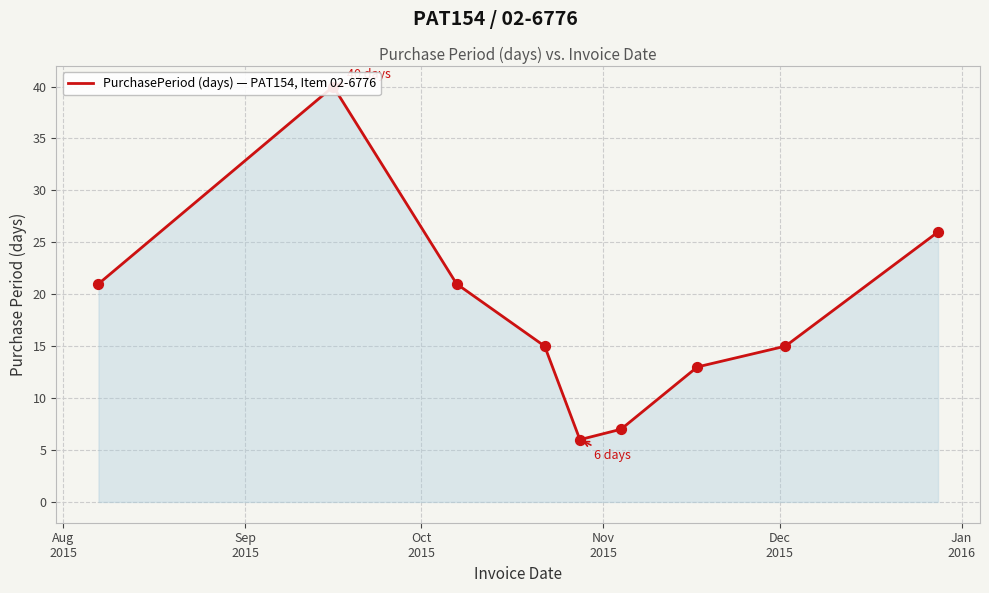

What is the change in value from Sep
2015 to Jan
2016?

-33